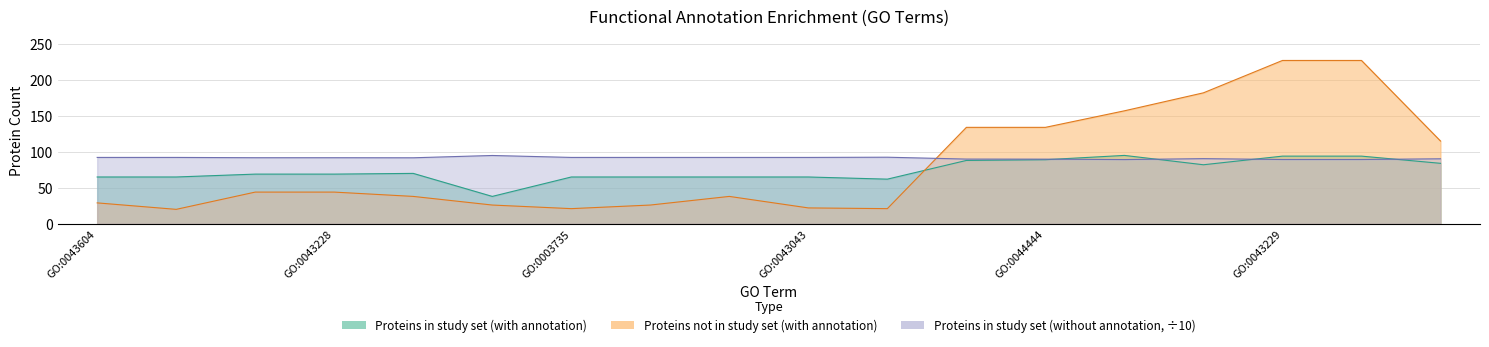

The value of Proteins in study set (with annotation) at GO:0043603 is 27.6. True or false?

False